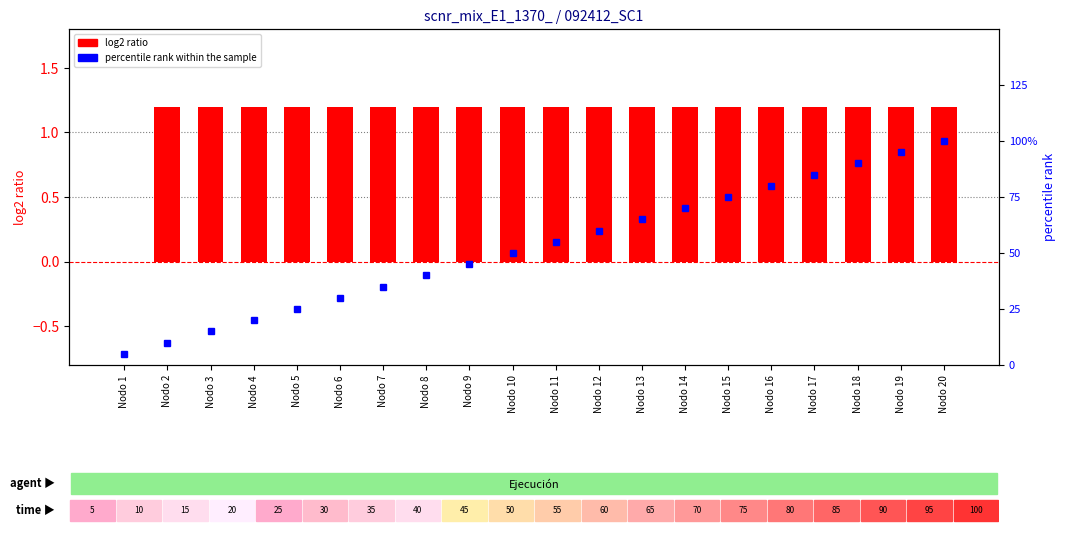

What is the total value across all series at Nodo 13?

66.2